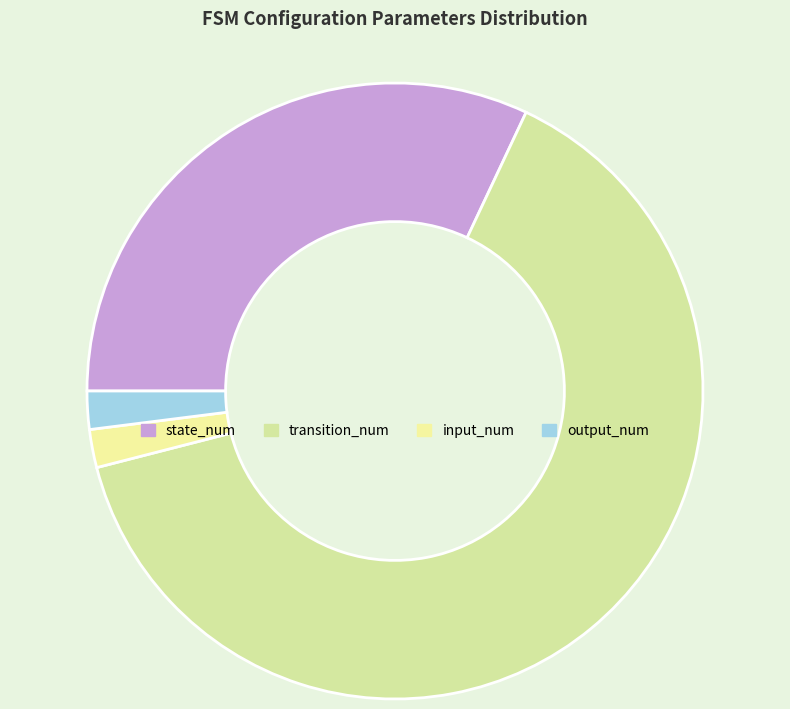

How many slices are in this pie chart?

4